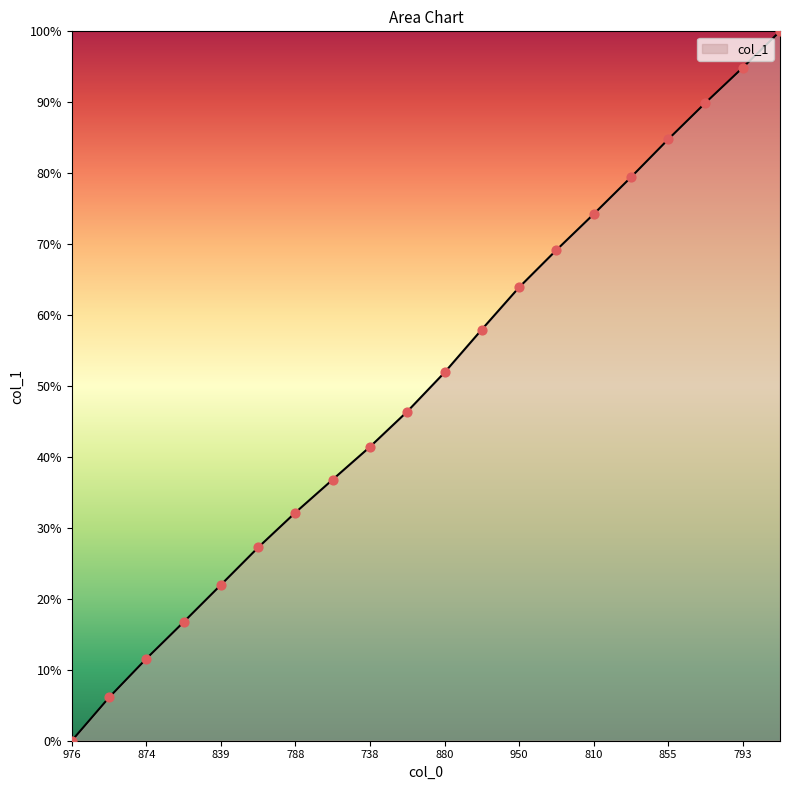

What is the maximum value shown in the chart?

100.0